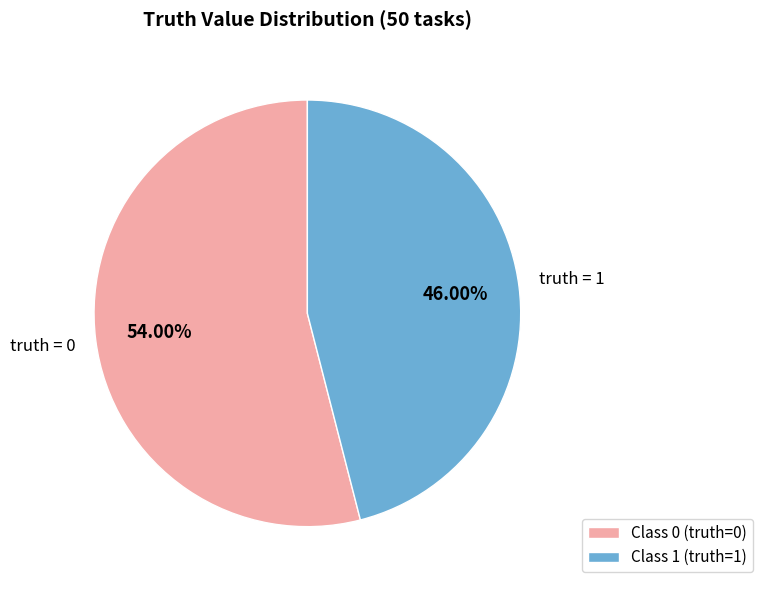

Is the sum of Class 1 (truth=1) and Class 0 (truth=0) greater than half?

Yes